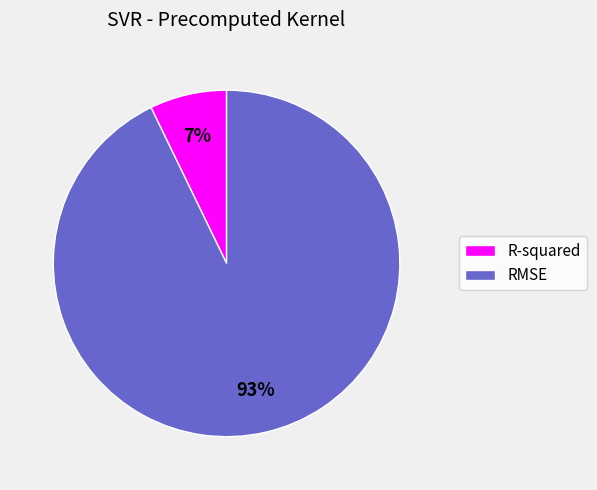

Between RMSE and R-squared, which is larger?

RMSE